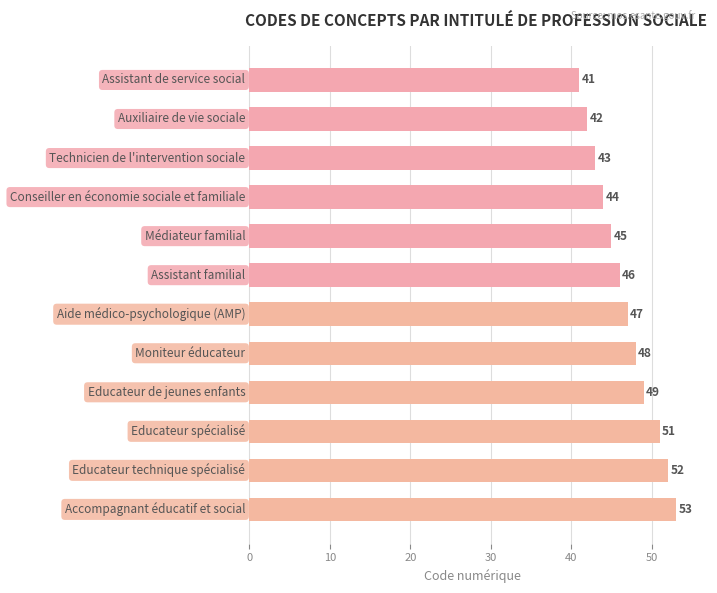

What is the maximum value shown in the chart?

53